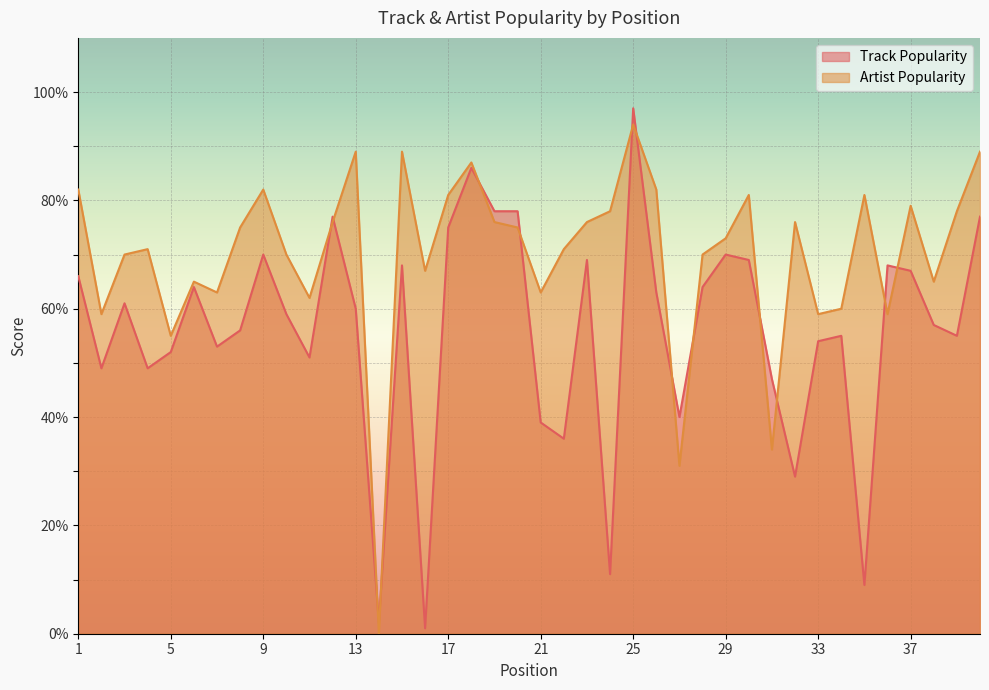

What is the total value across all series at 5?

107